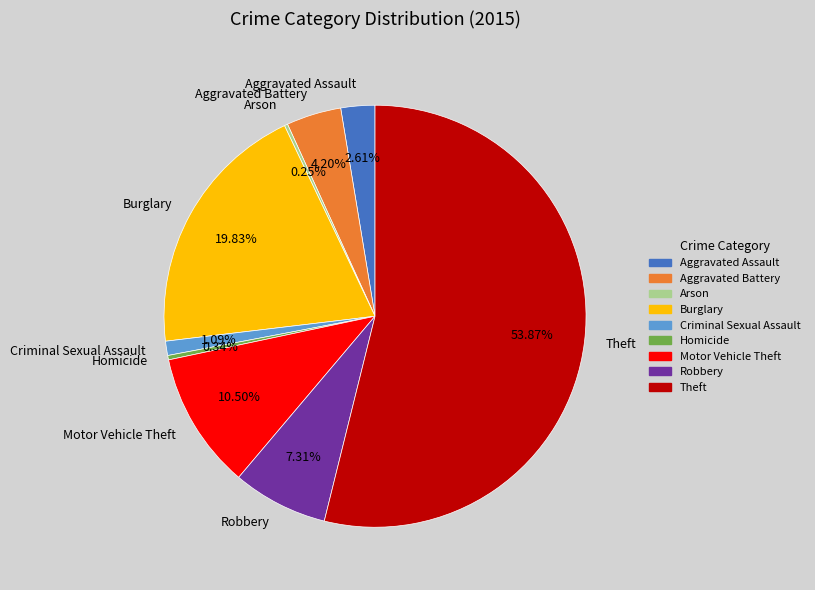

Between Homicide and Robbery, which is larger?

Robbery